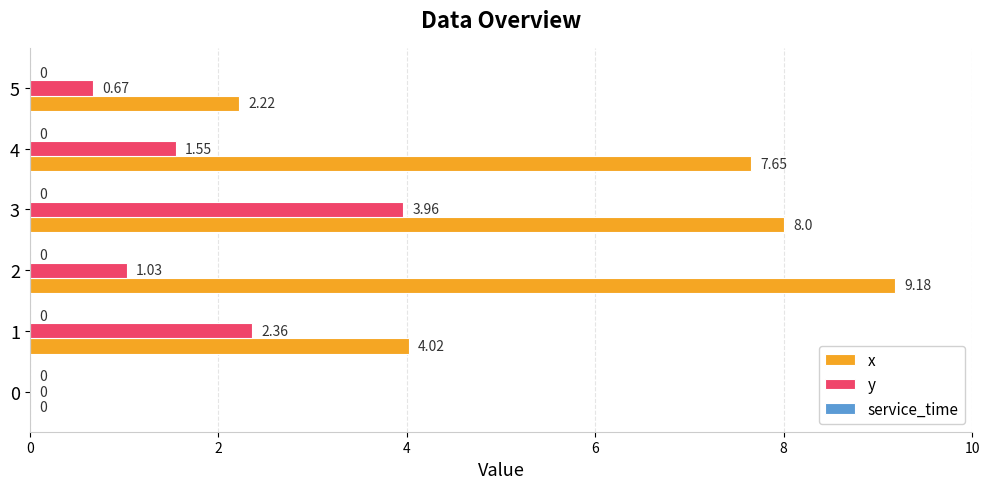

Which series changed the most between 2 and 4?

x